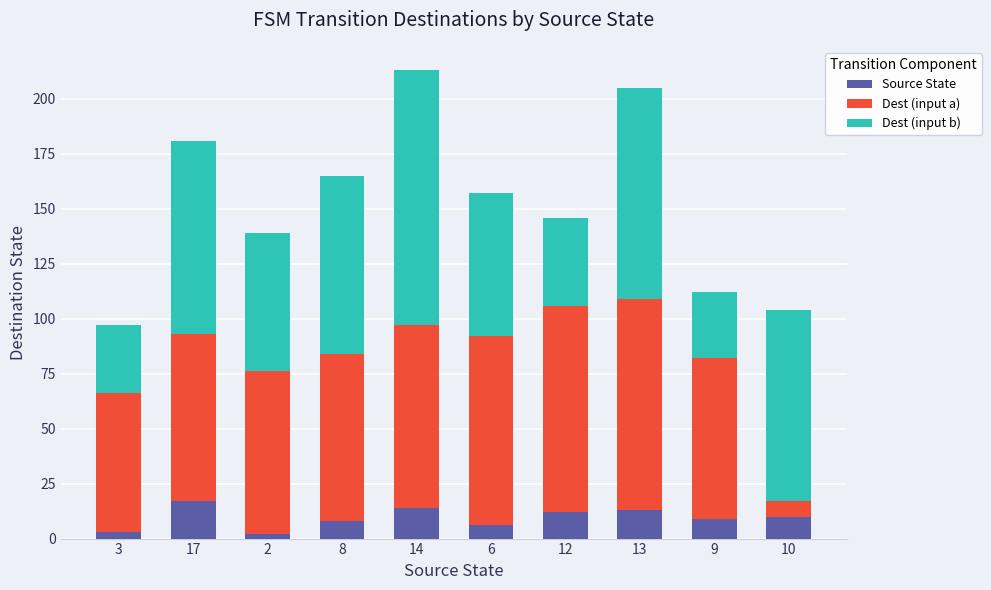

The value of Source State at 17 is 17. True or false?

True